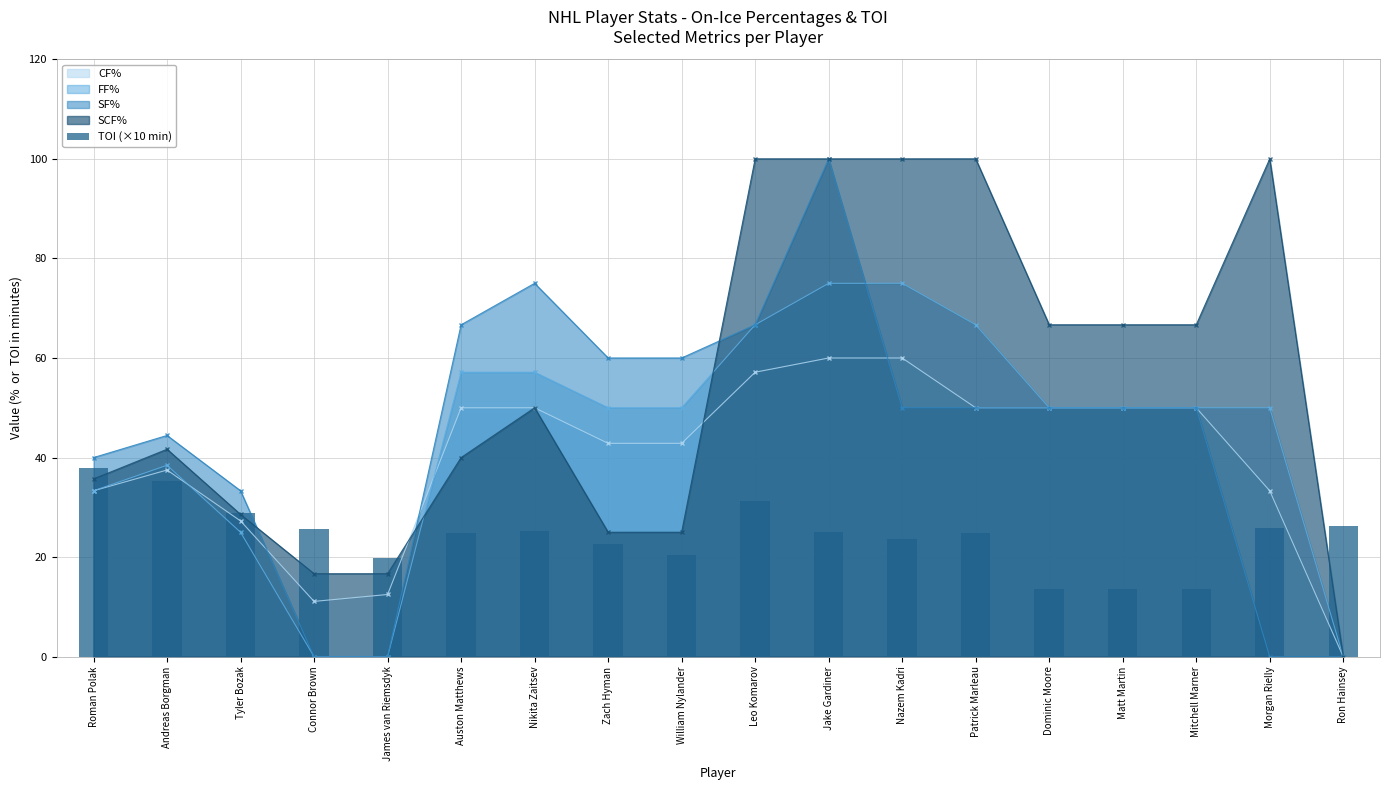

True or false: the data shows 44.5 at Tyler Bozak.

False